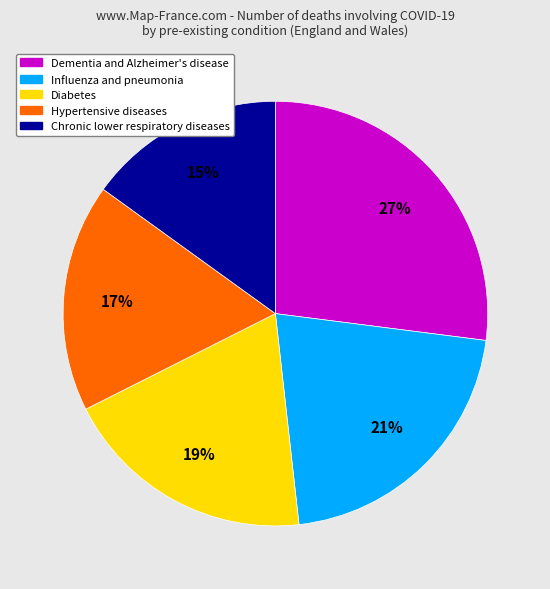

To the nearest percent, what is the difference between the largest and smallest slice percentages?

12%